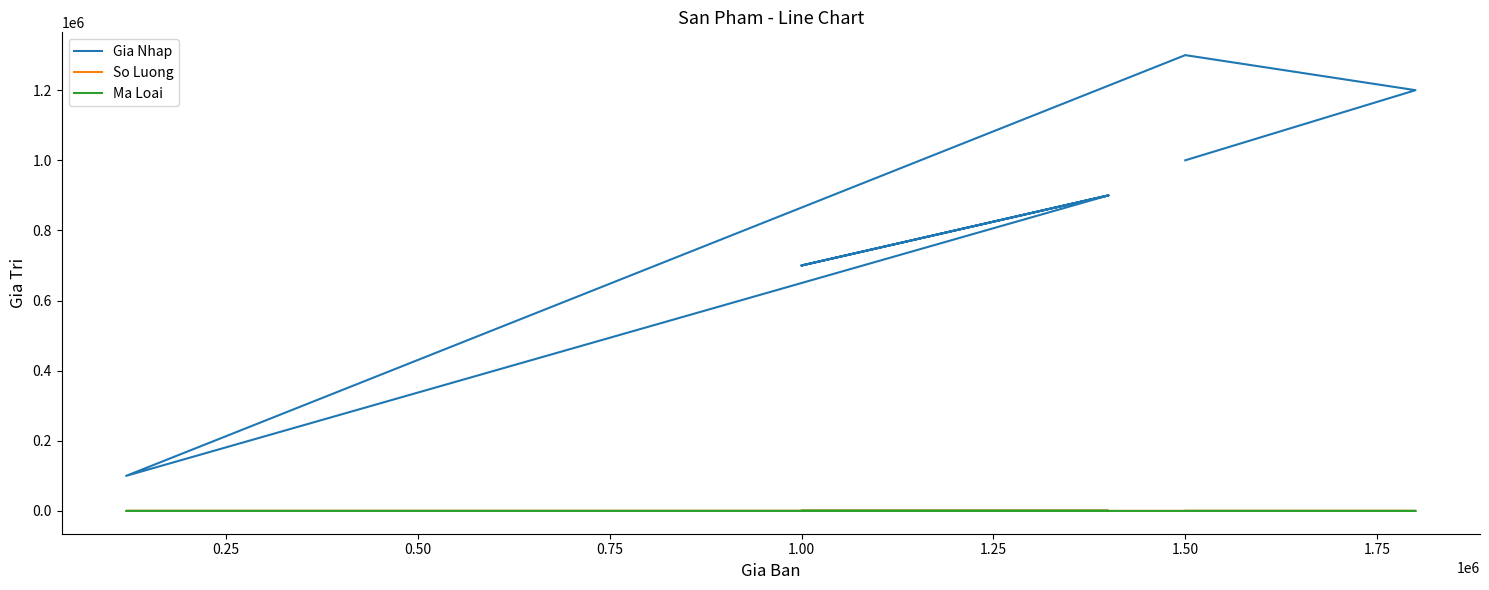

At how many categories does at least one series exceed 12544?

10